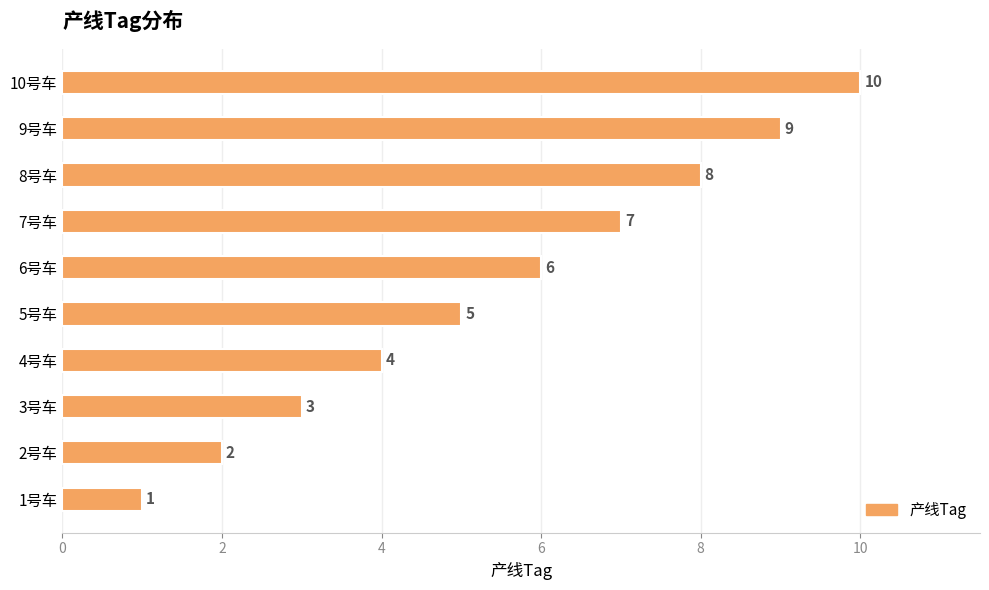

What is the ratio of the value at 10号车 to the value at 6号车?

1.7